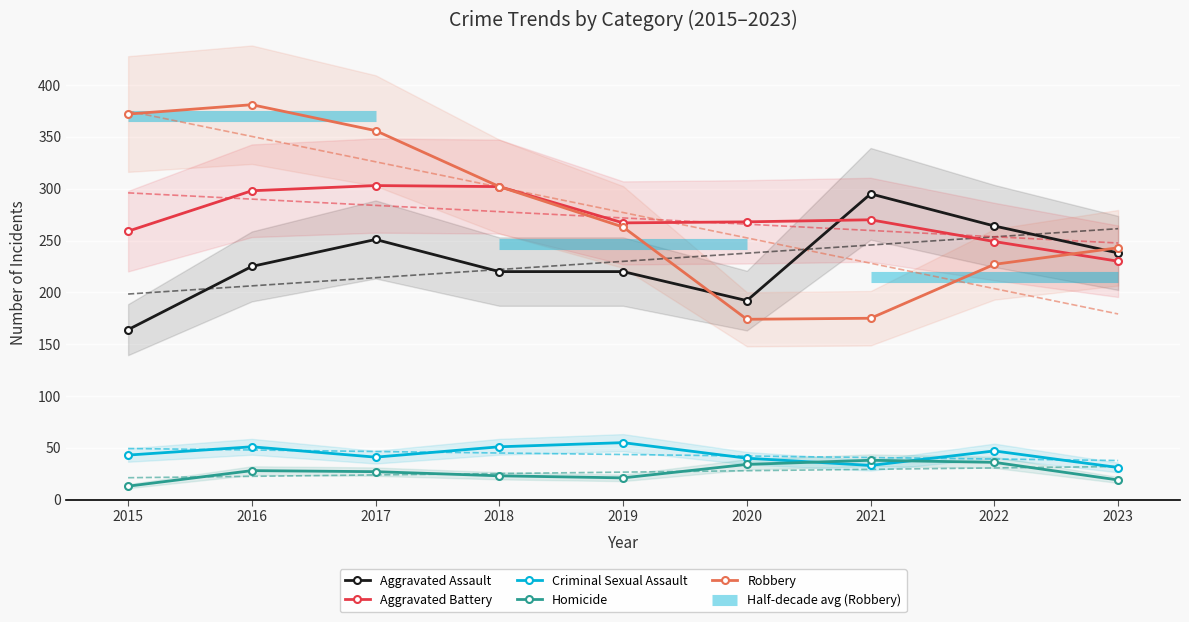

True or false: Robbery has a value of 263 at 2019.

True